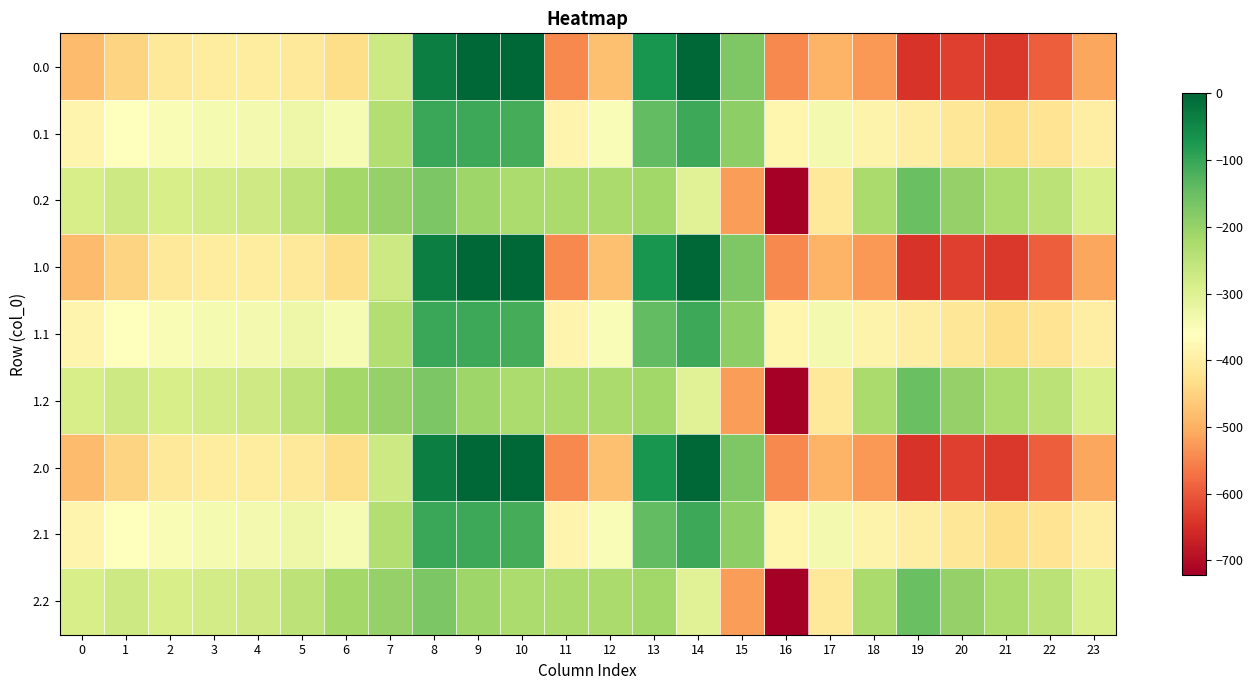

What is the smallest value displayed?

-721.2